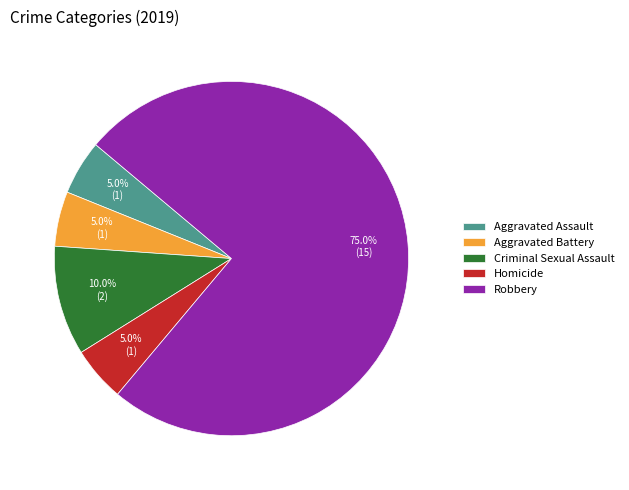

Is it true that Aggravated Assault is 1% of the pie?

False